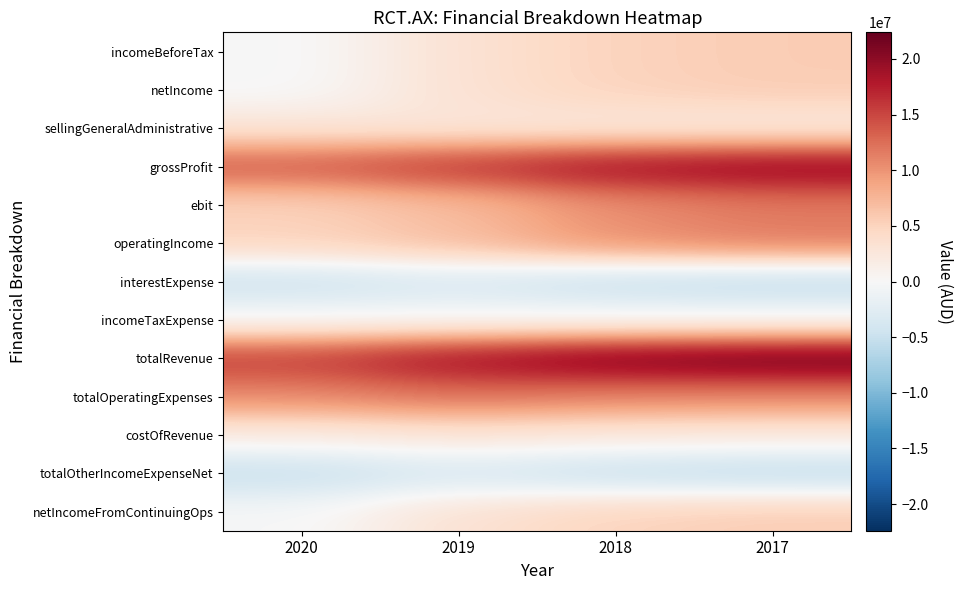

Which series has the largest range (max minus min)?

totalRevenue